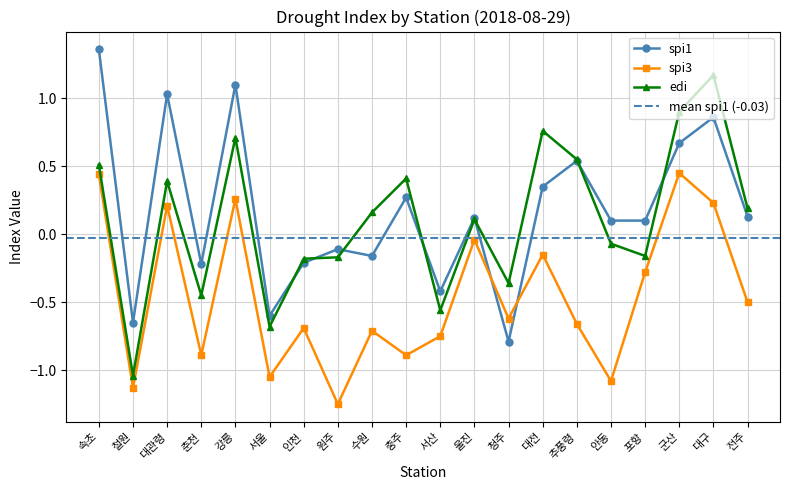

What value does the spi1 series have at 포항?

0.1